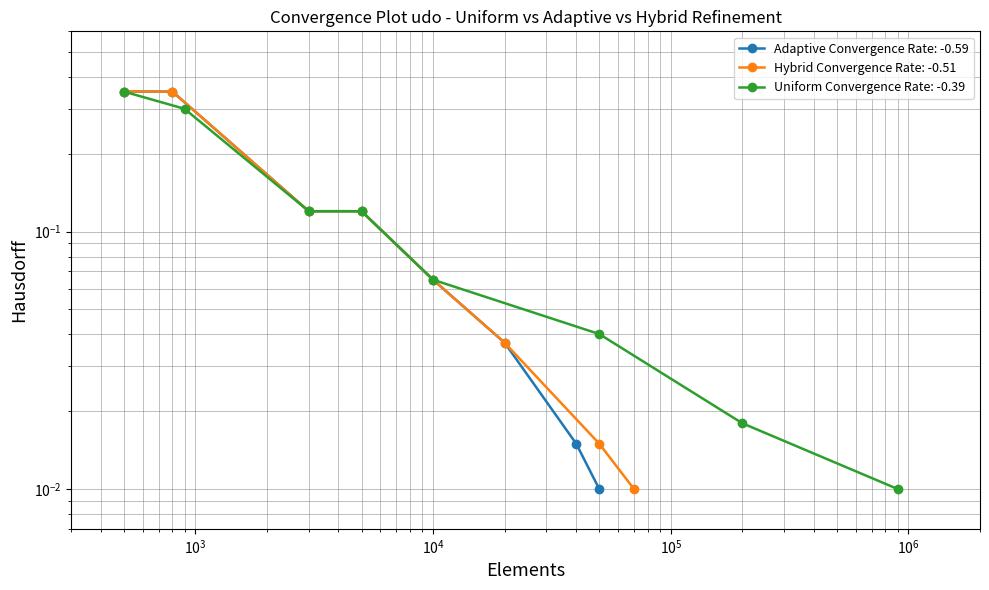

Does the chart have visible grid lines?

Yes